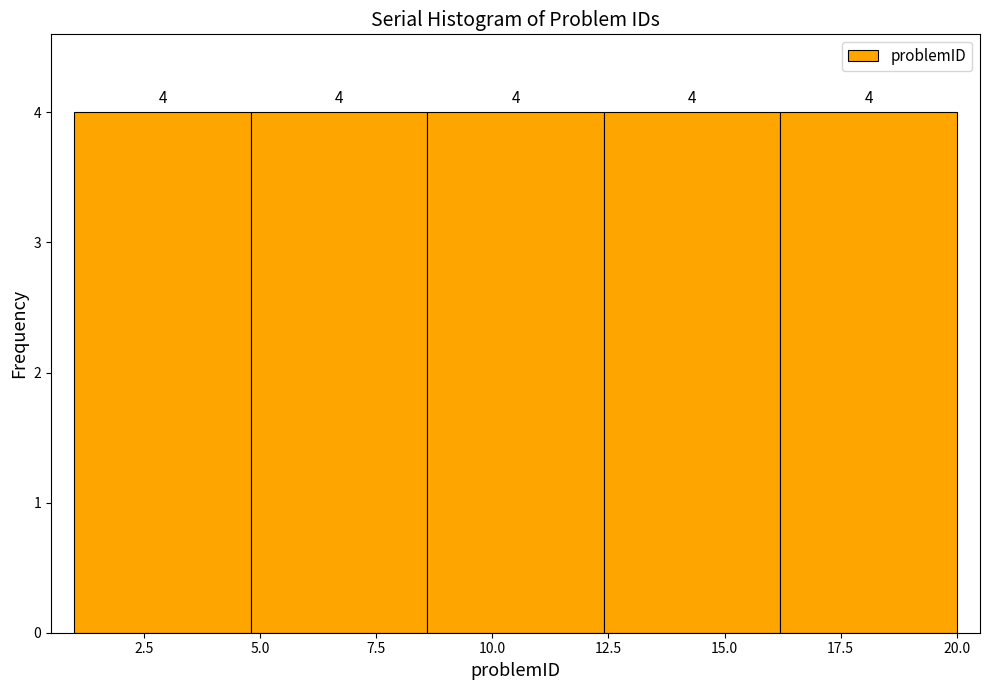

What is the height of the bar covering 16.2 to 20.0 on the x-axis? The bar edges are not printed on the chart, so give them approximately, as read against the axis.

4